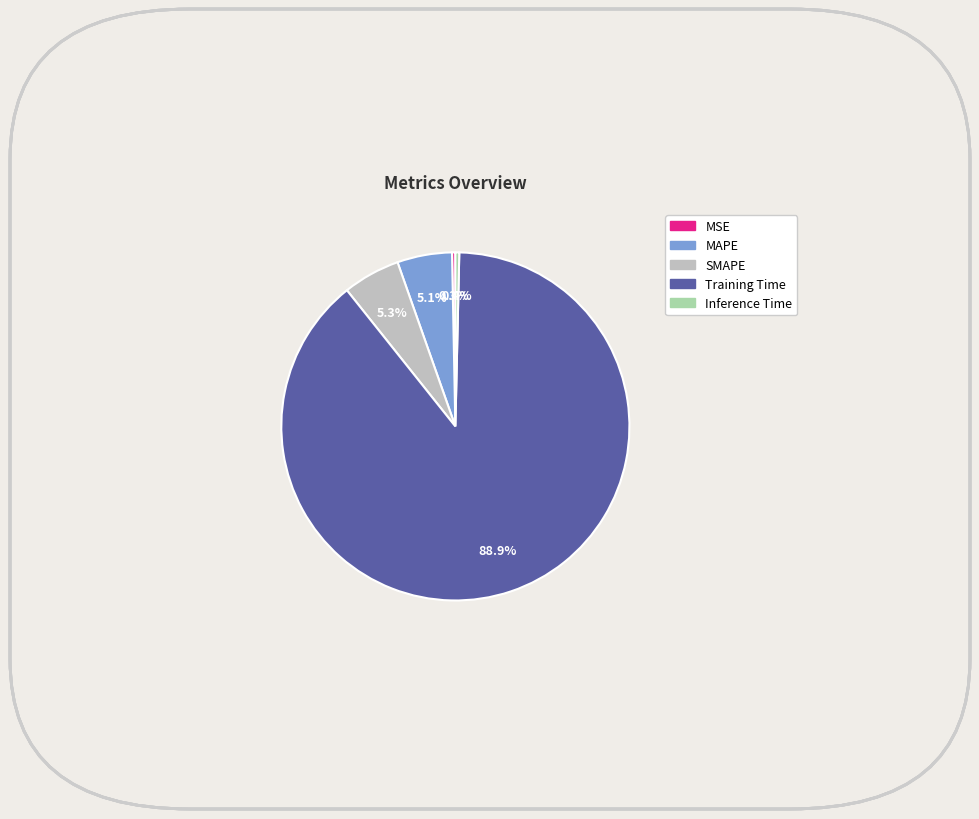

Count the number of slices in the pie.

5